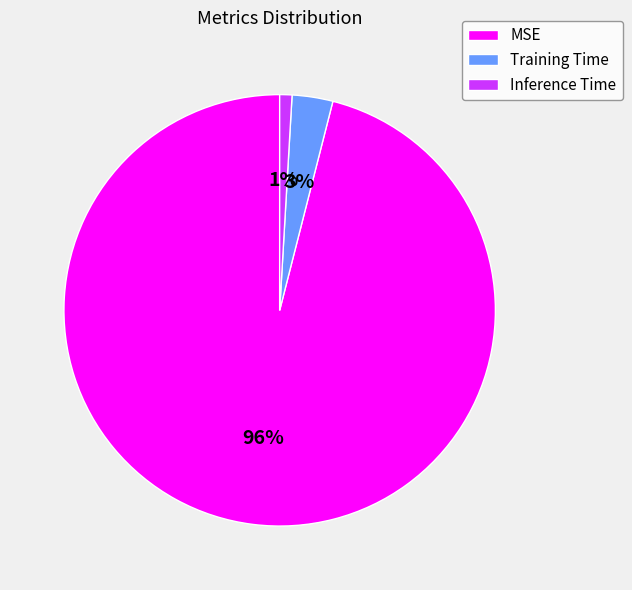

Which slice is the largest?

MSE